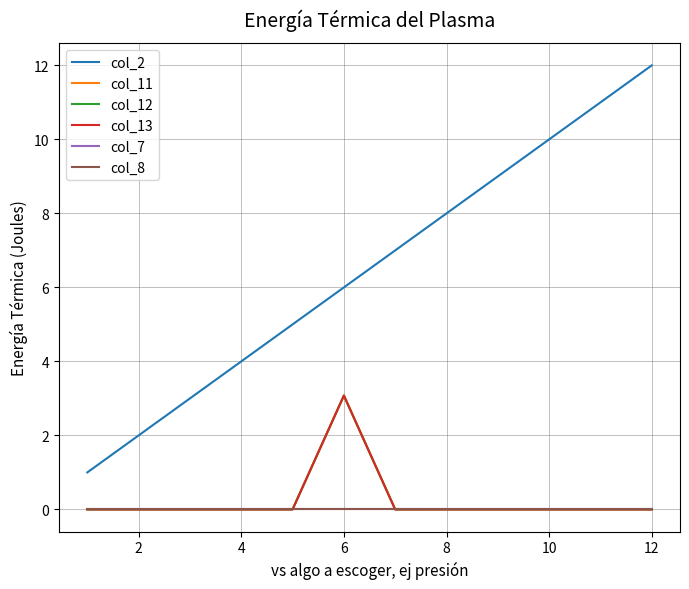

Is this an area chart (filled region under the line)?

No